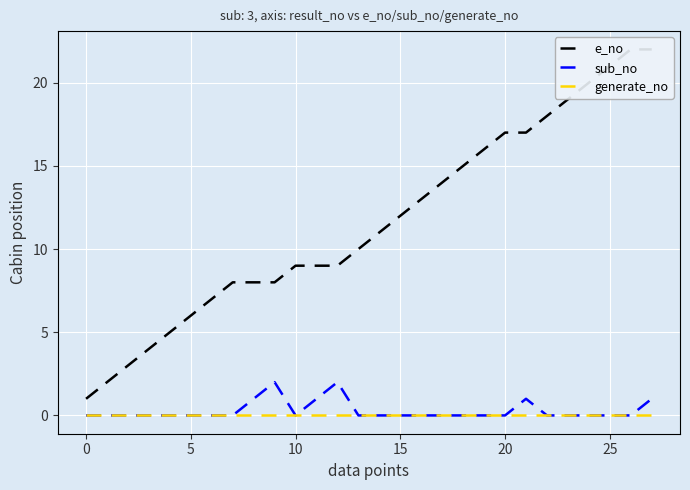

Is the value of e_no at 30 greater than the value of sub_no at 16?

Yes